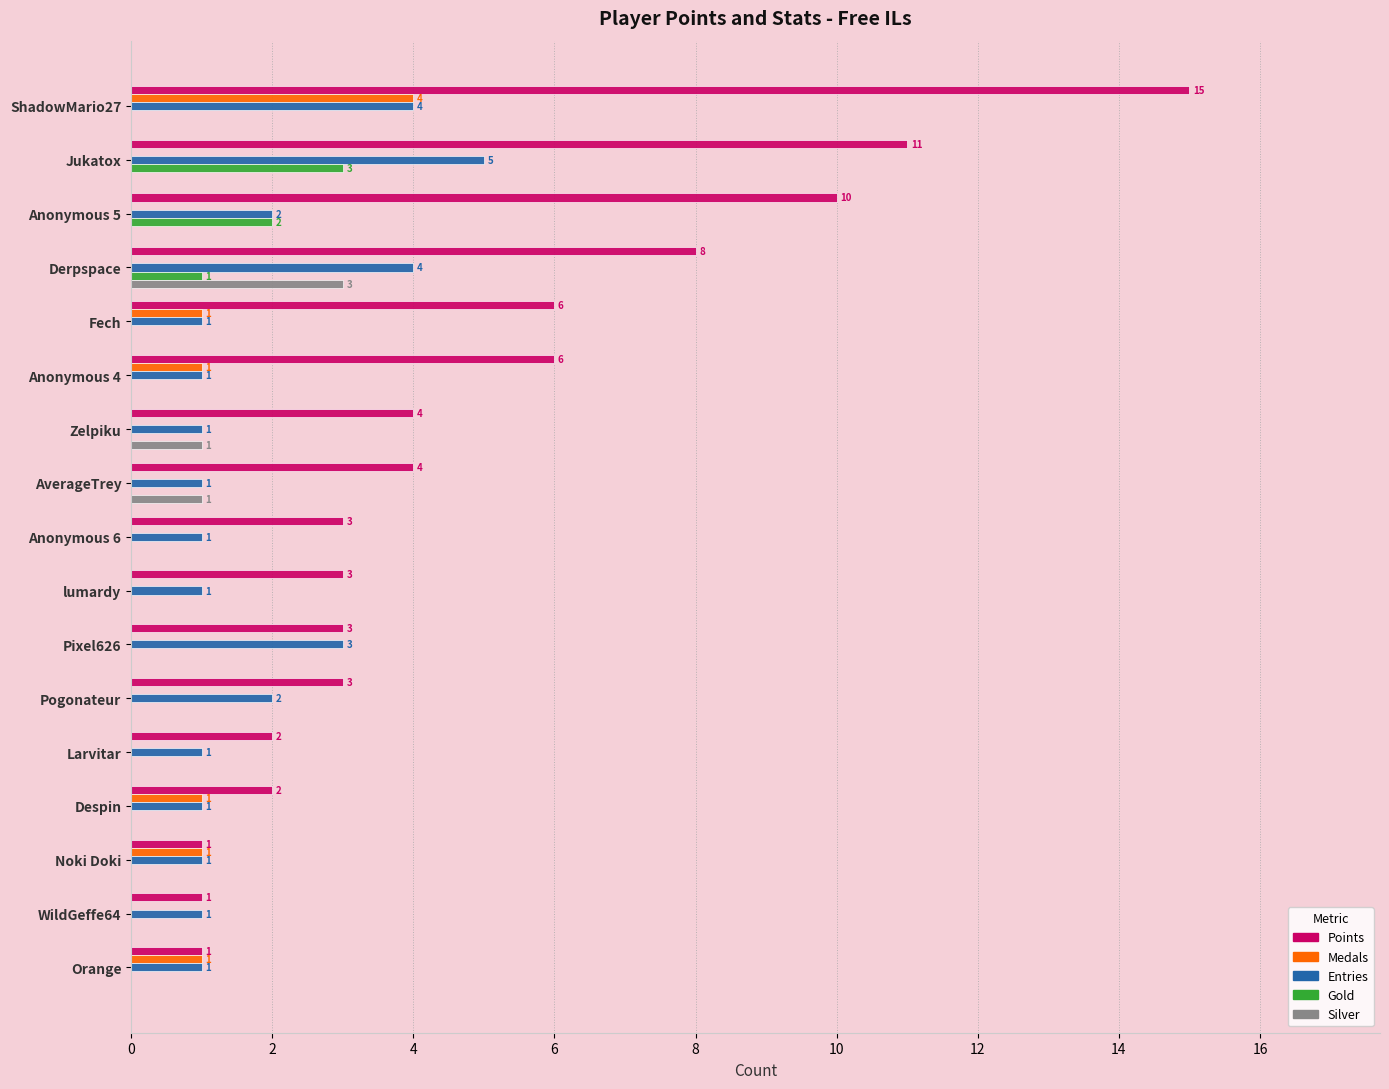

Which series has the largest total across all categories?

Points